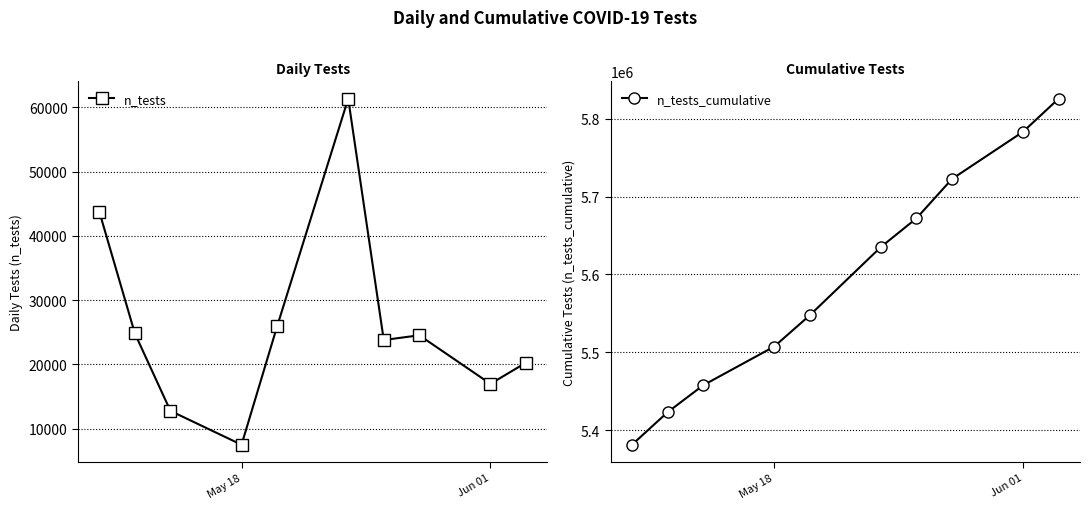

Reading left to right, extract all data points from this chart.

n_tests: 43765	24809	12761	7489	25913	61371	23793	24529	16970	20266
n_tests_cumulative: 5381603	5423294	5457837	5507549	5547659	5635246	5672044	5722534	5783142	5825579